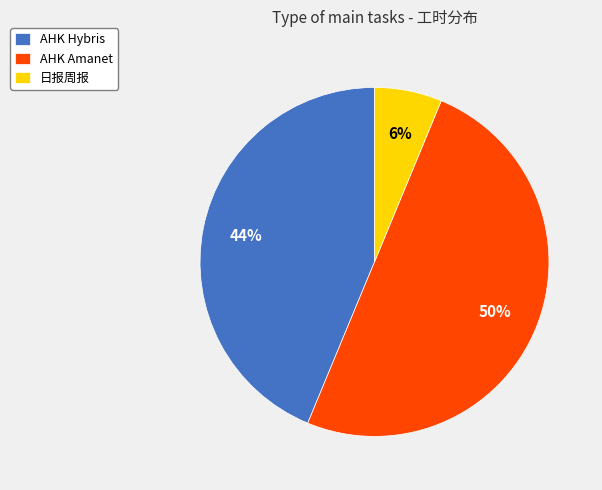

True or false: AHK Amanet accounts for 50% of the total.

True